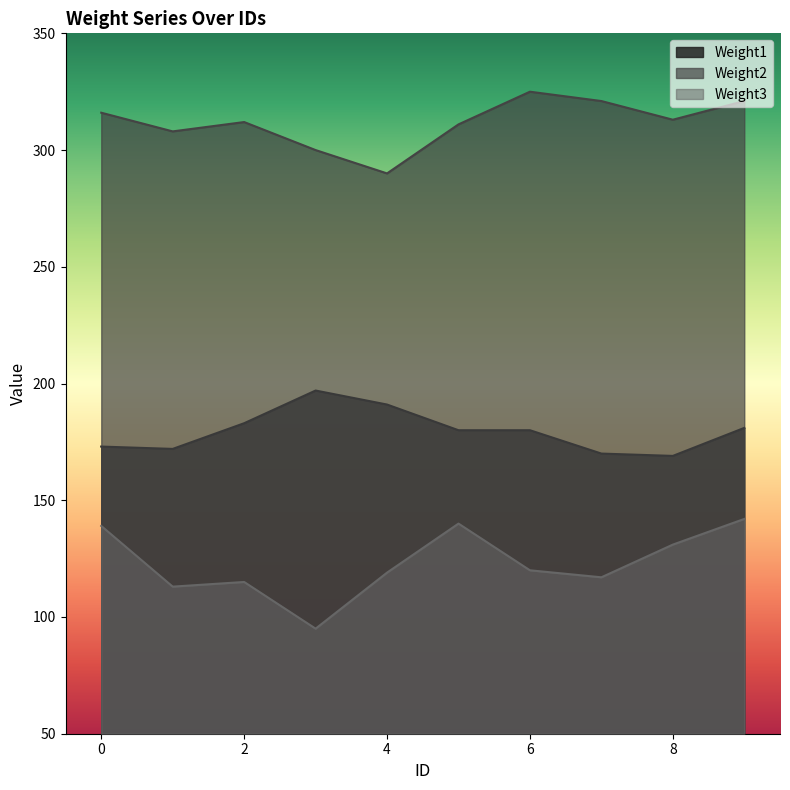

What is the minimum value for Weight2?

290